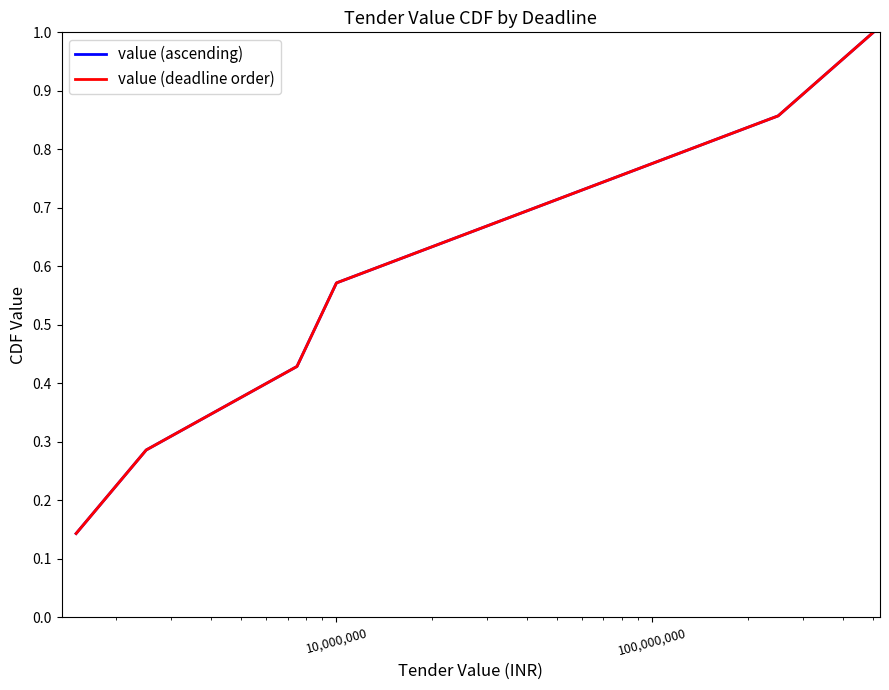

Is this an area chart (filled region under the line)?

No